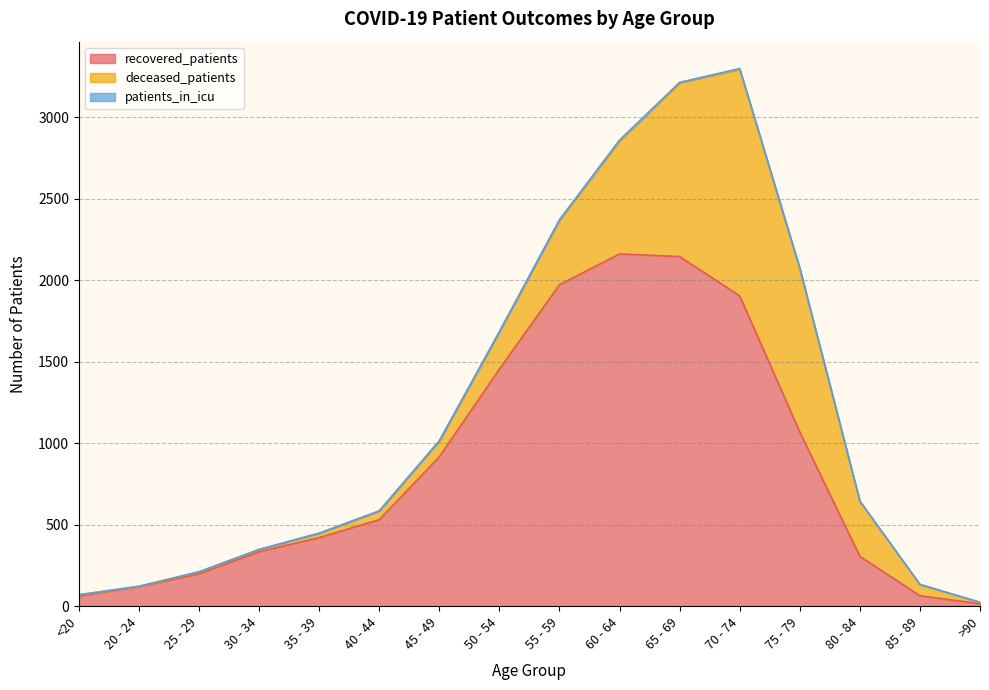

Between 30 - 34 and 80 - 84, which series saw the biggest shift?

deceased_patients